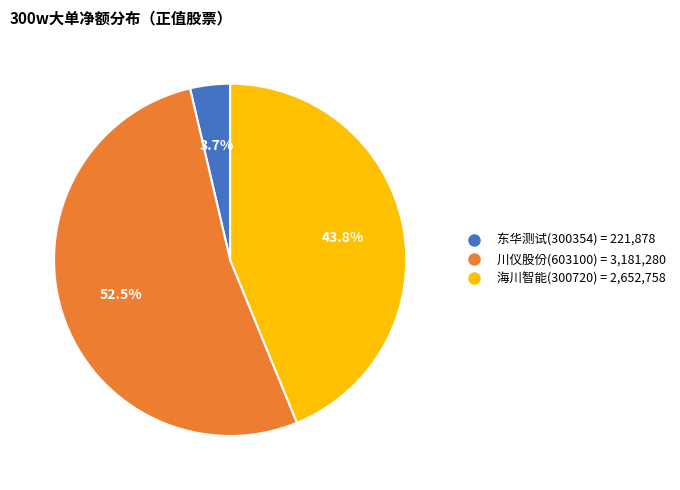

Does 川仪股份(603100) account for over 50% of the chart?

Yes